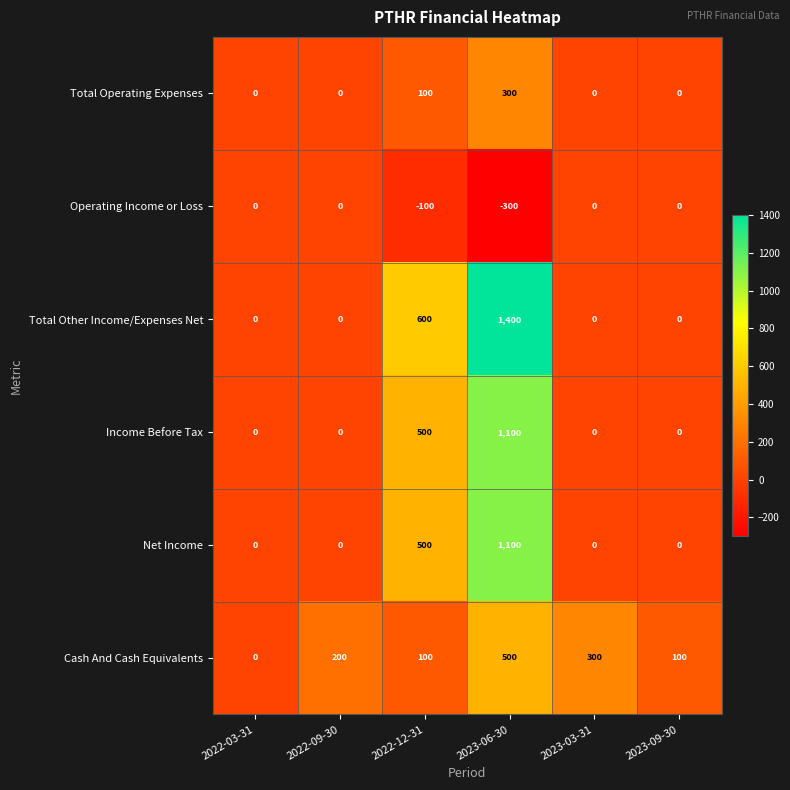

Where is Total Operating Expenses nearest to the value 150?

2022-12-31